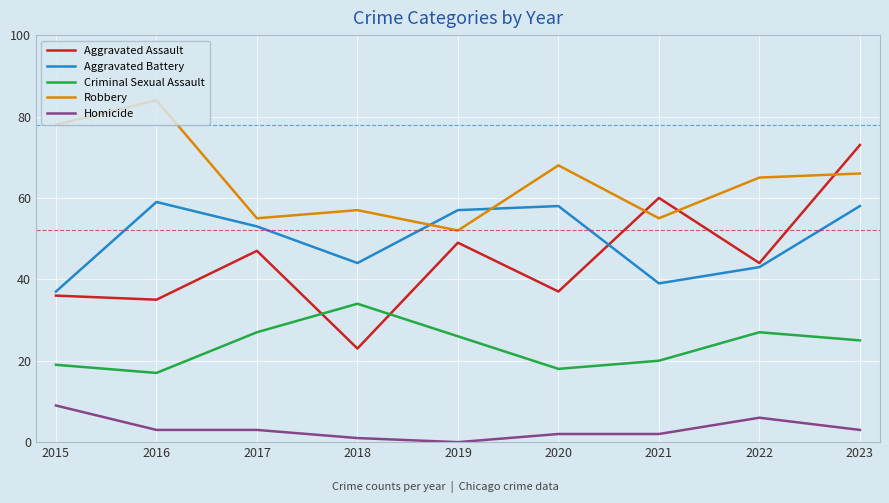

Reading left to right, list all the values displayed in this chart.

Aggravated Assault: 36	35	47	23	49	37	60	44	73
Aggravated Battery: 37	59	53	44	57	58	39	43	58
Criminal Sexual Assault: 19	17	27	34	26	18	20	27	25
Robbery: 78	84	55	57	52	68	55	65	66
Homicide: 9	3	3	1	0	2	2	6	3